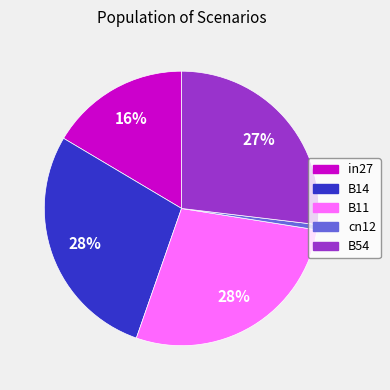

How many slices are in this pie chart?

5